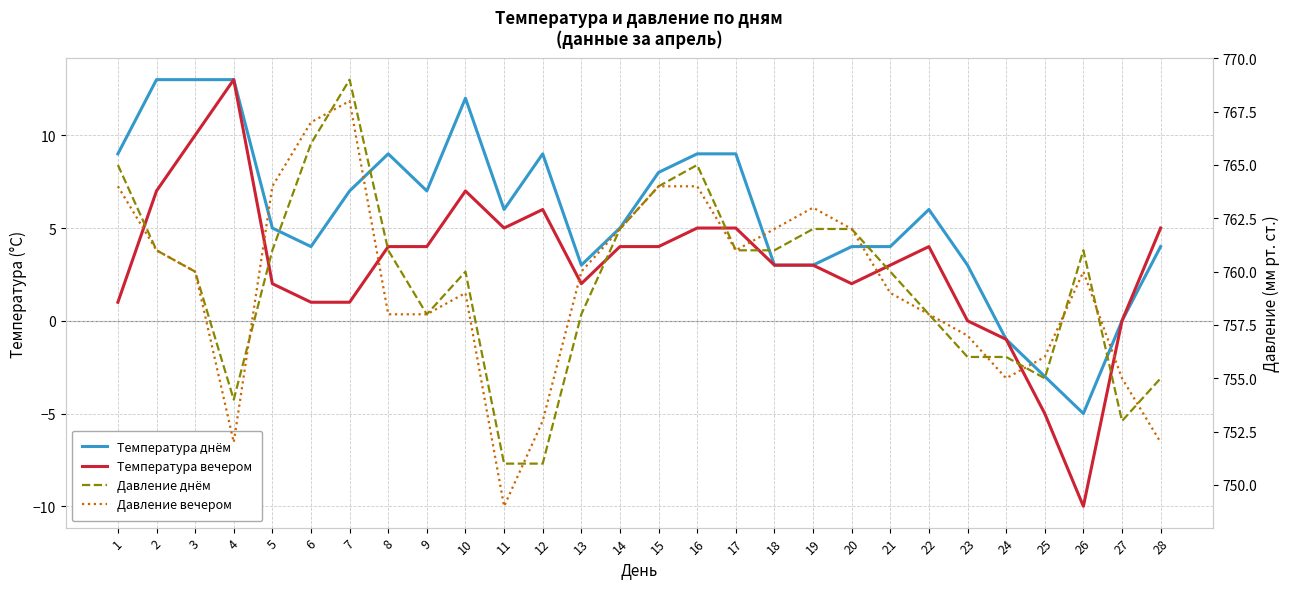

What is the sum of all Температура днём values?

159